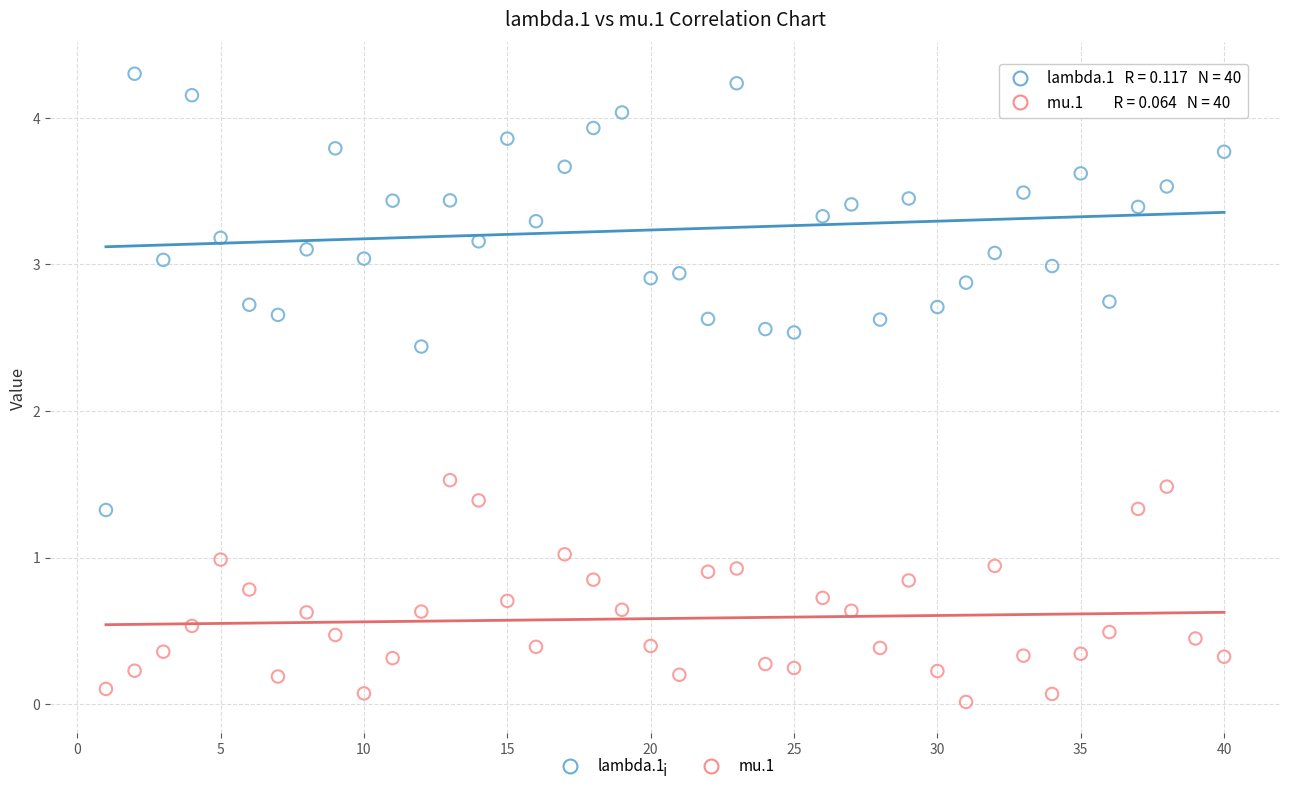

Which series has the largest Y range (max minus min)?

lambda.1